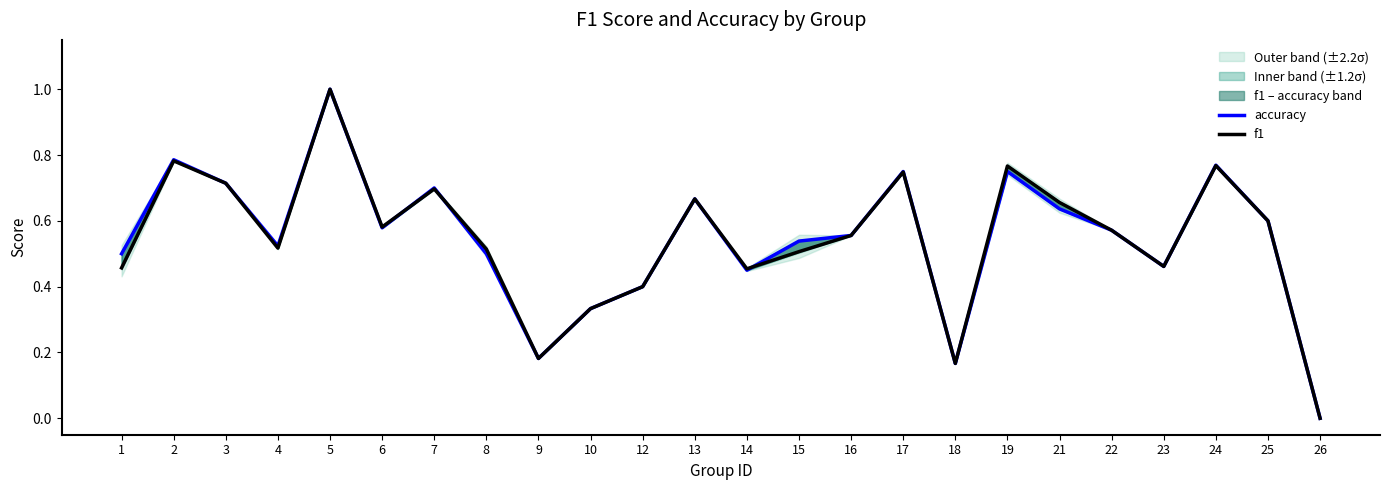

Rank the series by their maximum value, from highest to lowest.

accuracy, f1